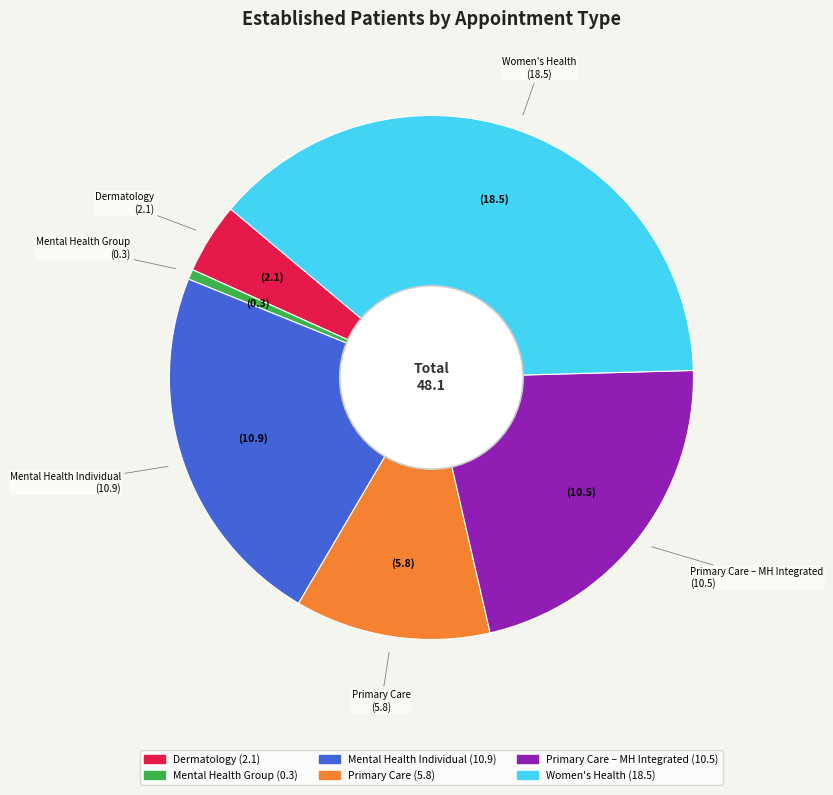

Between Women's Health and Primary Care, which is larger?

Women's Health